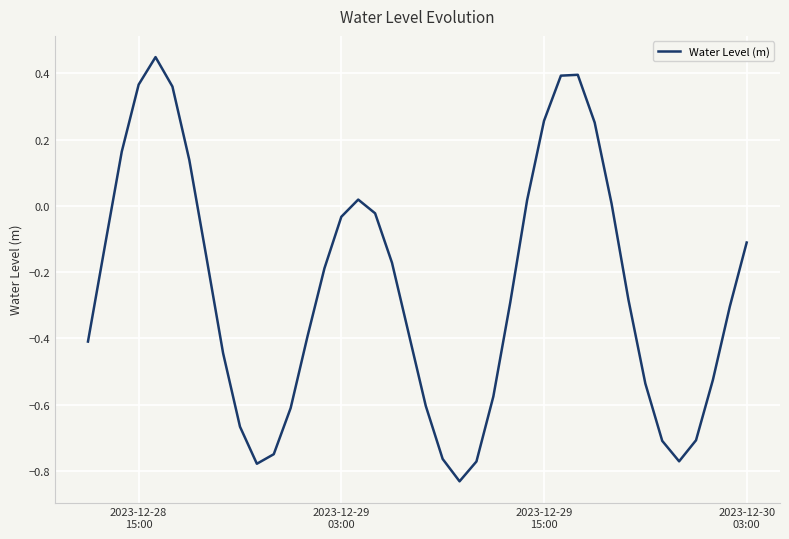

Does the chart display data point markers on the line(s)?

No